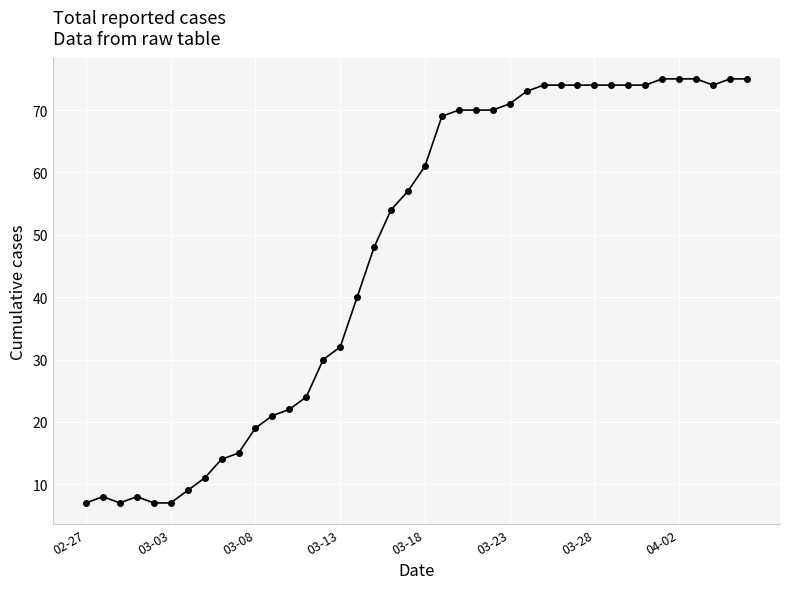

What is the value of the 16th point from the left?

32